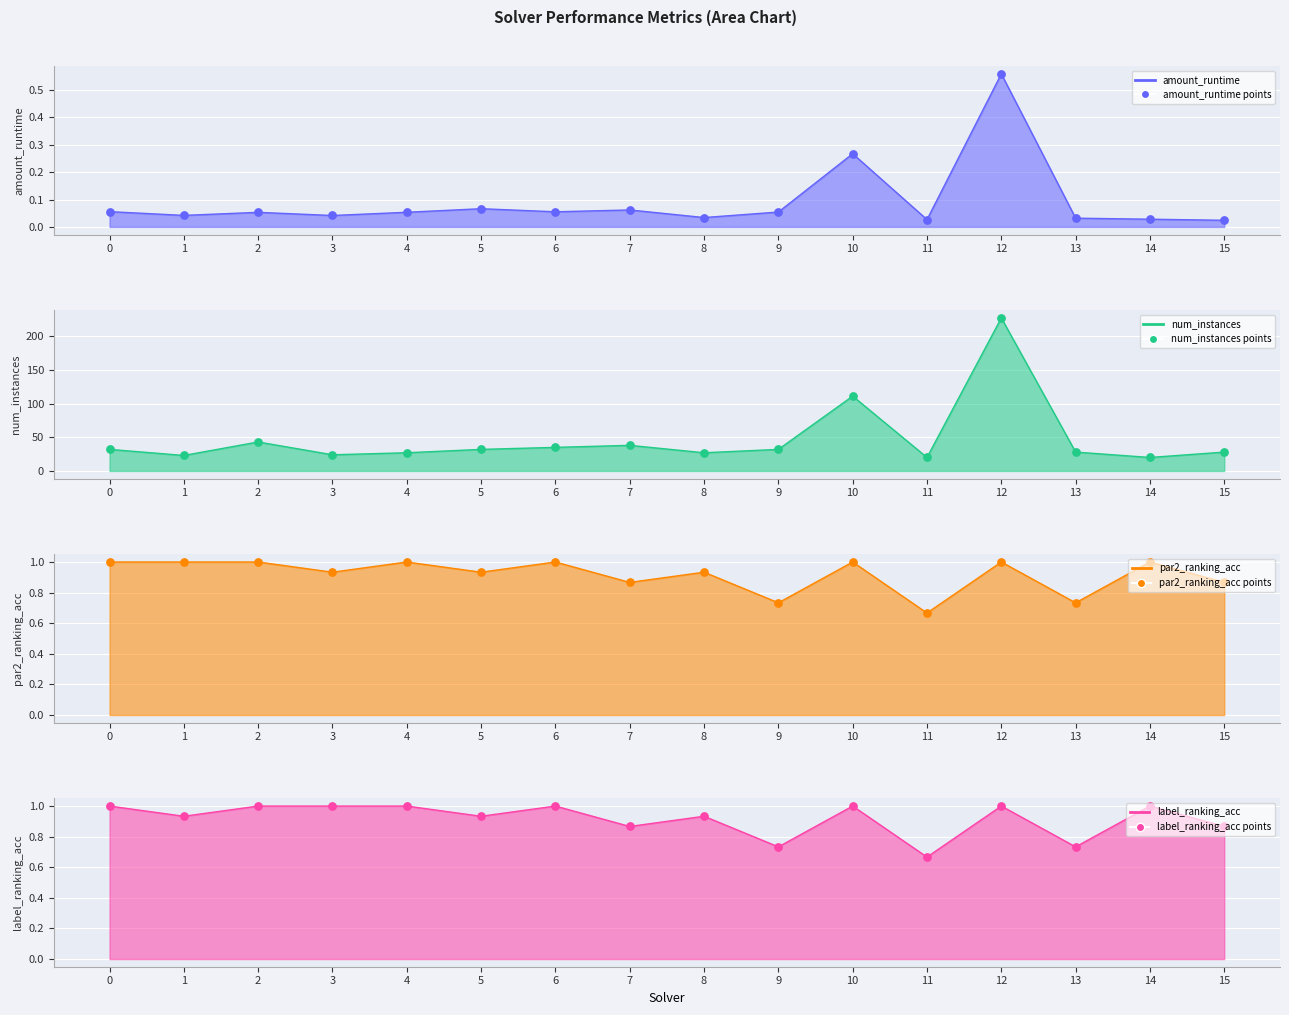

Which series has the largest total across all categories?

num_instances